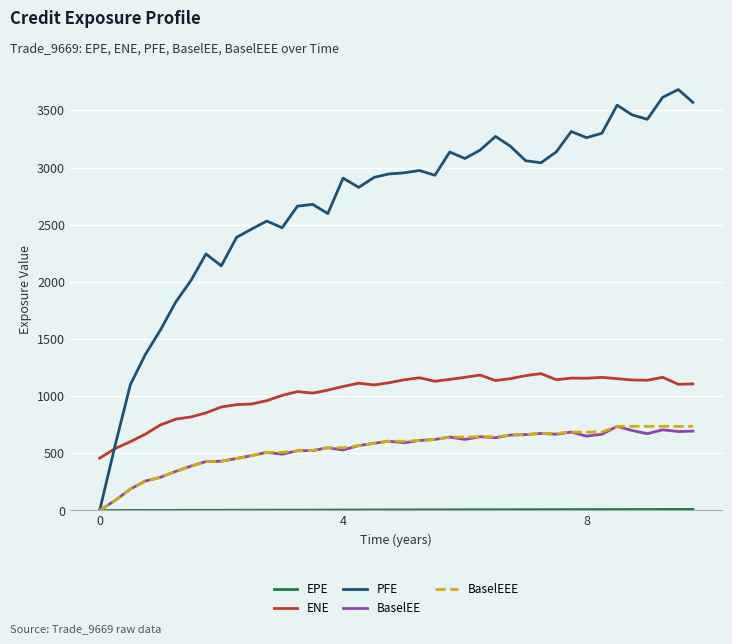

After their last crossing, which series has the higher values: ENE or PFE?

PFE